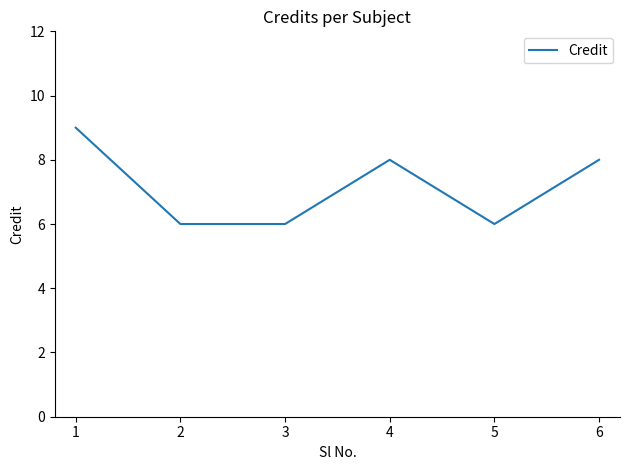

What is the maximum value shown in the chart?

9